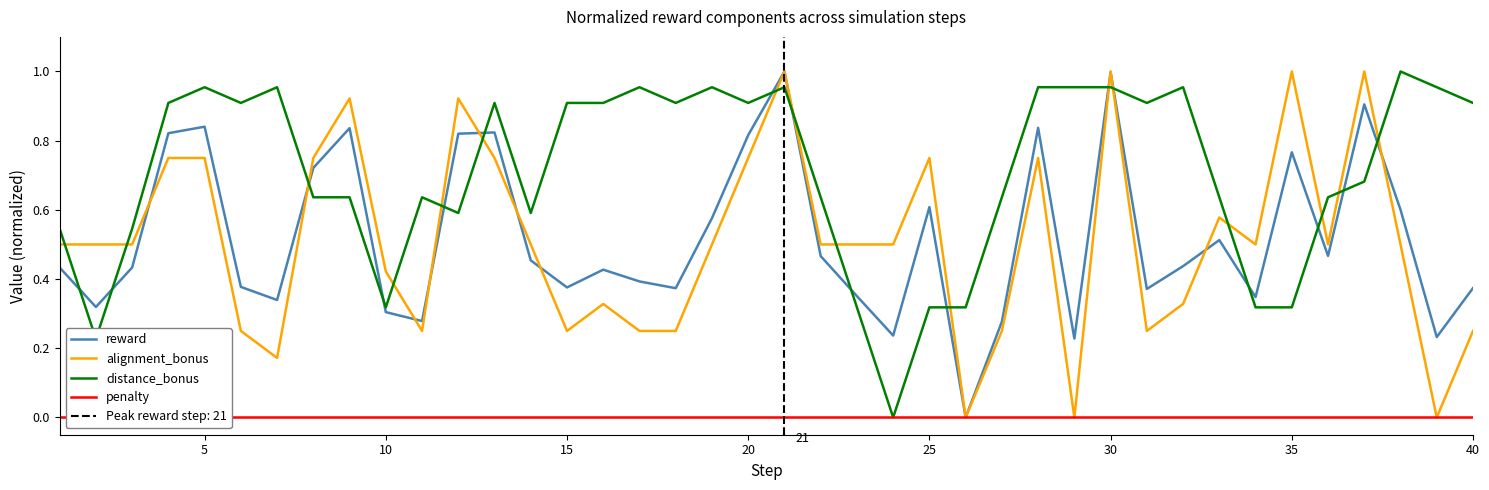

What is the maximum value shown in the chart?

1.0